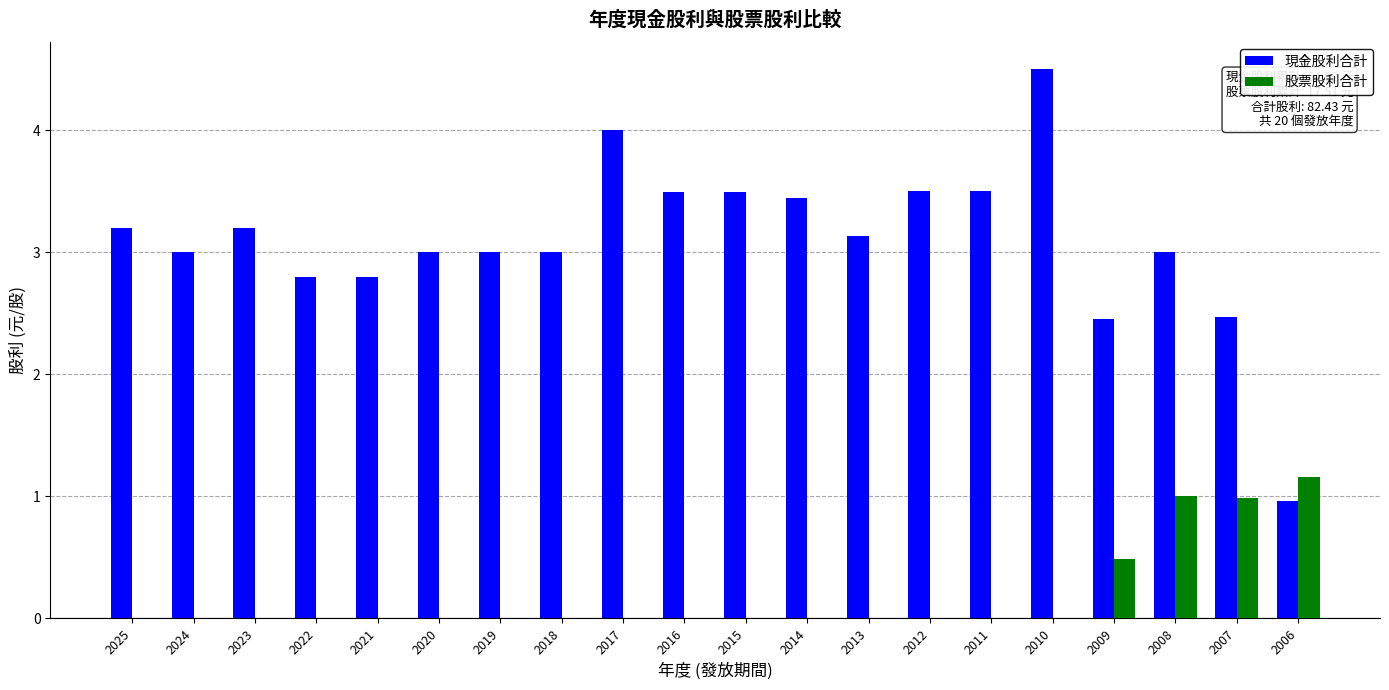

Read the 現金股利合計 value at 2006.

1.0